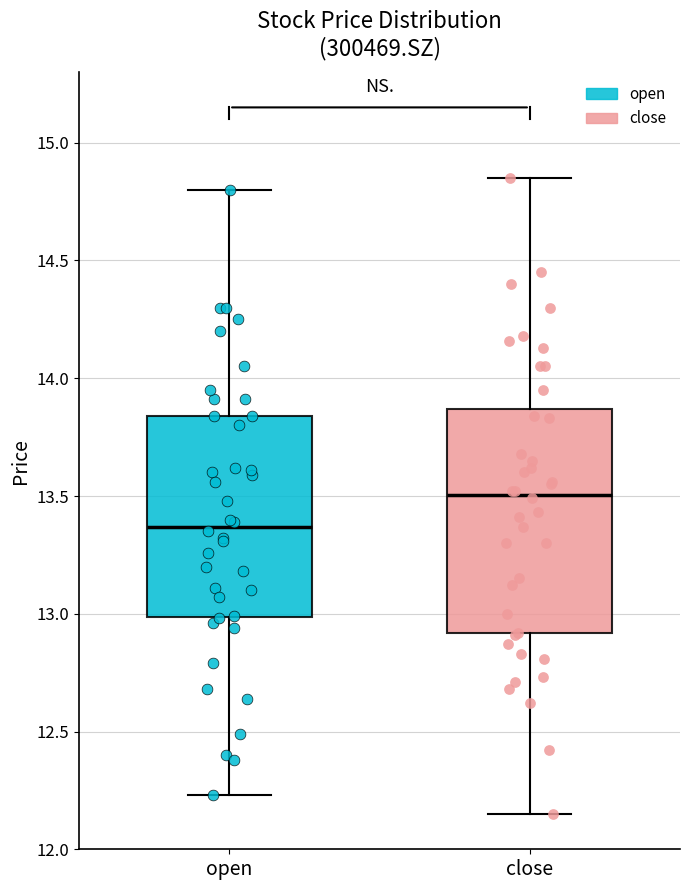

Comparing the boxes themselves (not the whiskers), which one is the tallest?

close